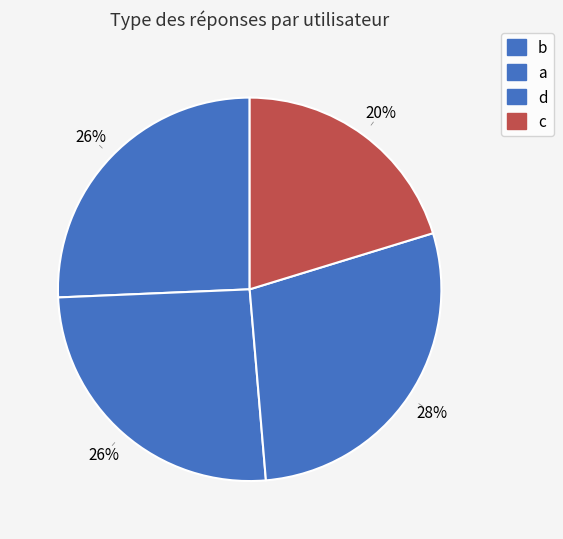

Combined, what portion of the pie is a and b?

51.4%